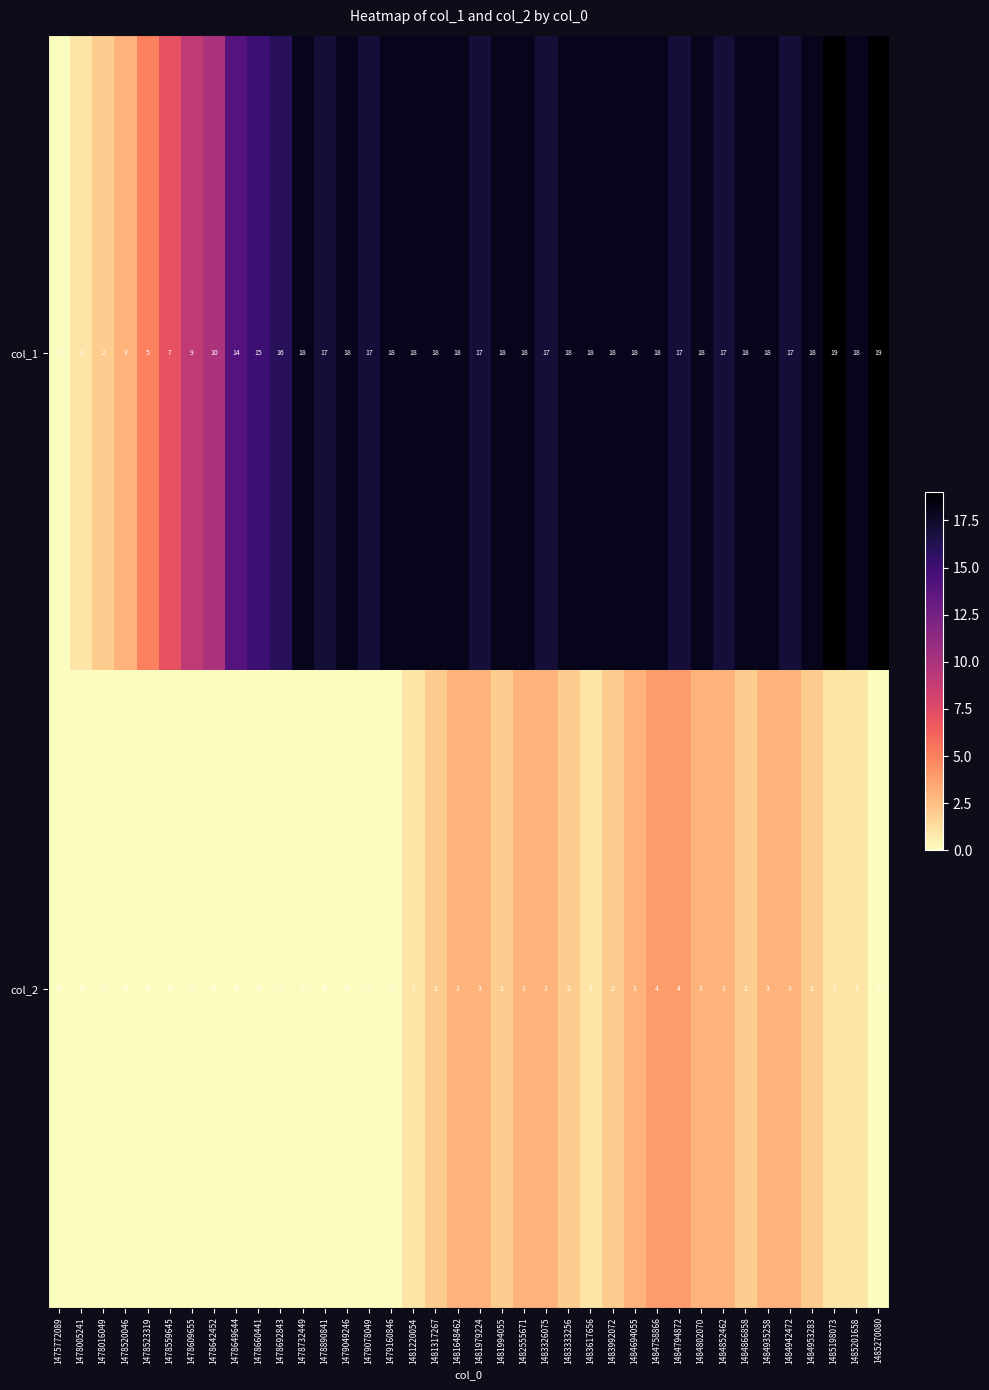

Is it true that col_1 equals 25 at 1481994055?

False